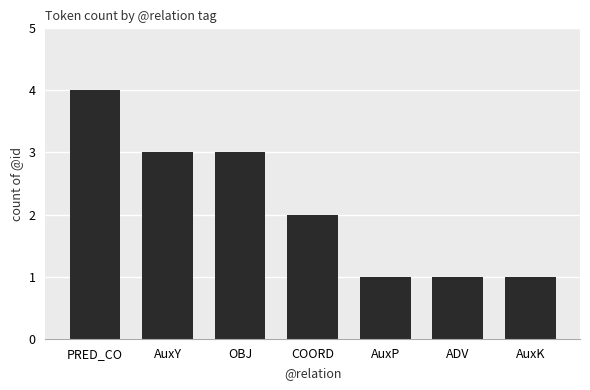

What is the approximate value at AuxP?

1